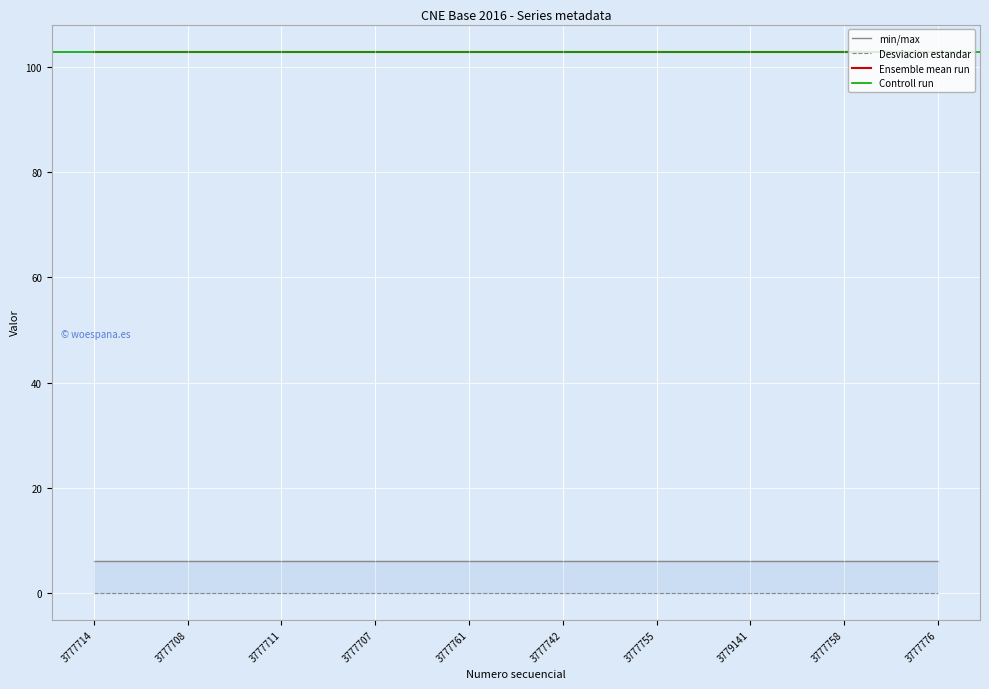

What is the label of the 7th point from the left?

3777755